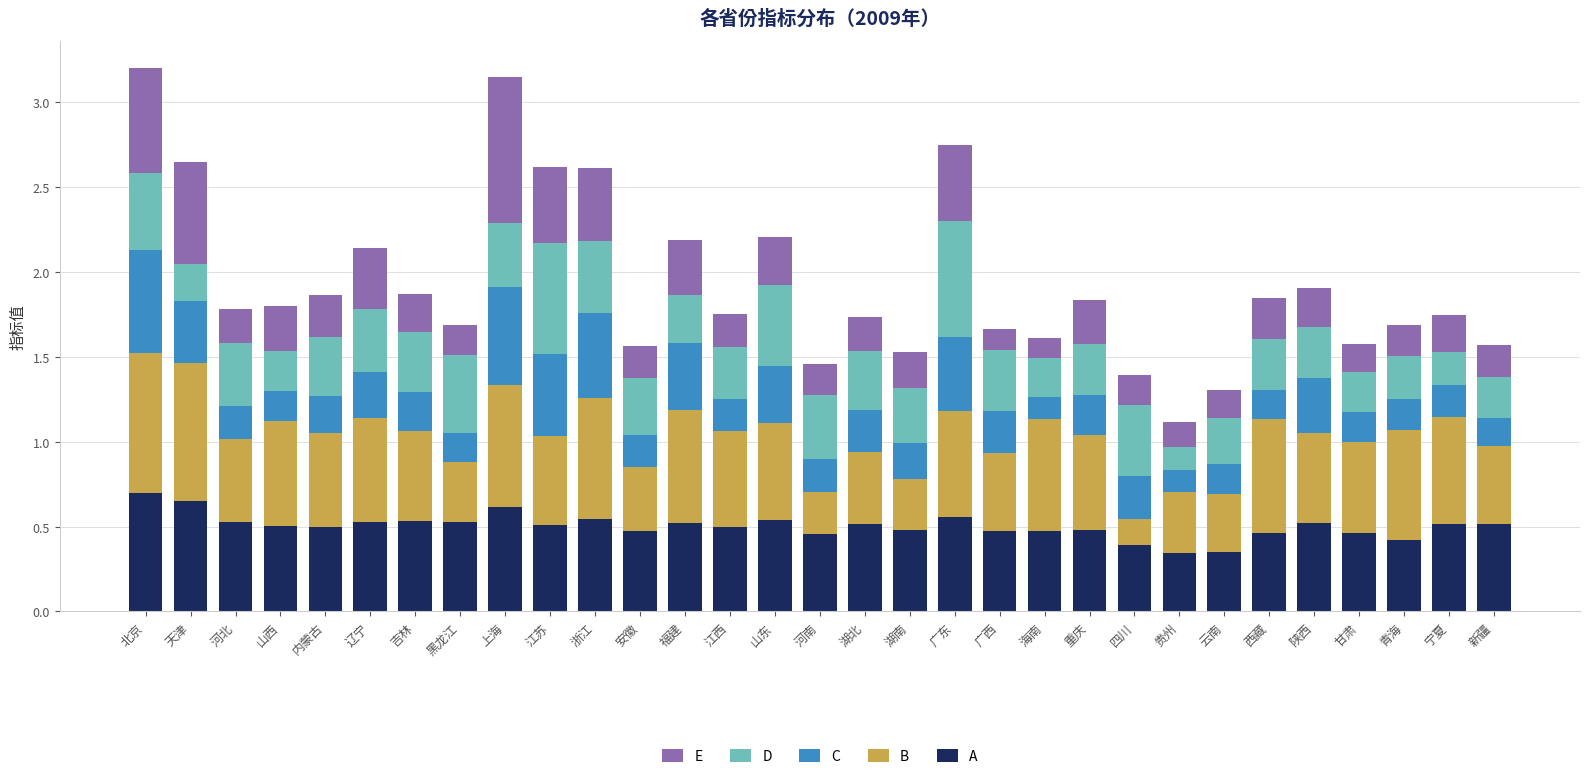

What is the sum of the A values at 安徽 and 重庆?

1.0